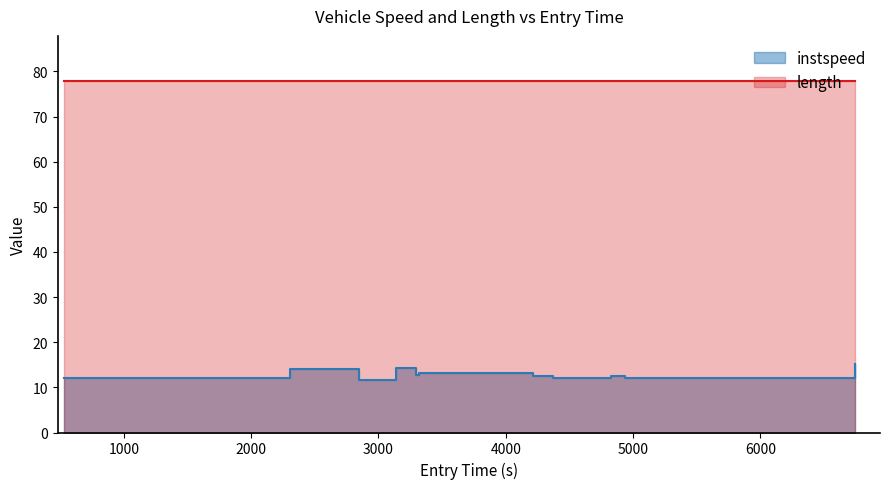

What is the value of the 2nd point from the left?

14.2